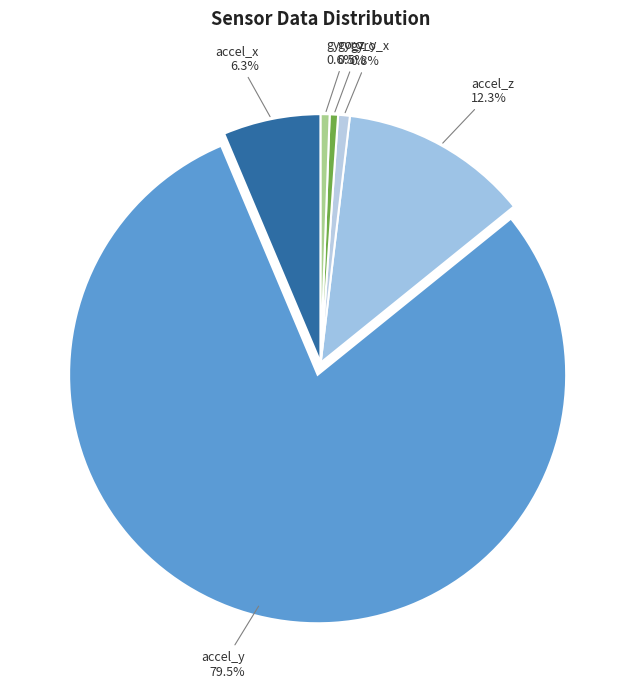

Is there a majority slice in this chart?

Yes